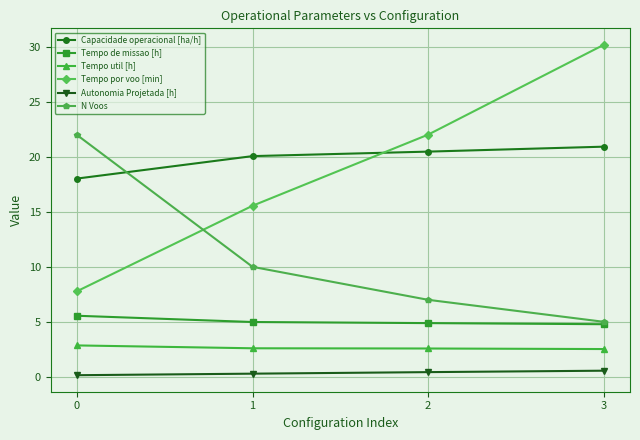

Which series has the largest range (max minus min)?

Tempo por voo [min]